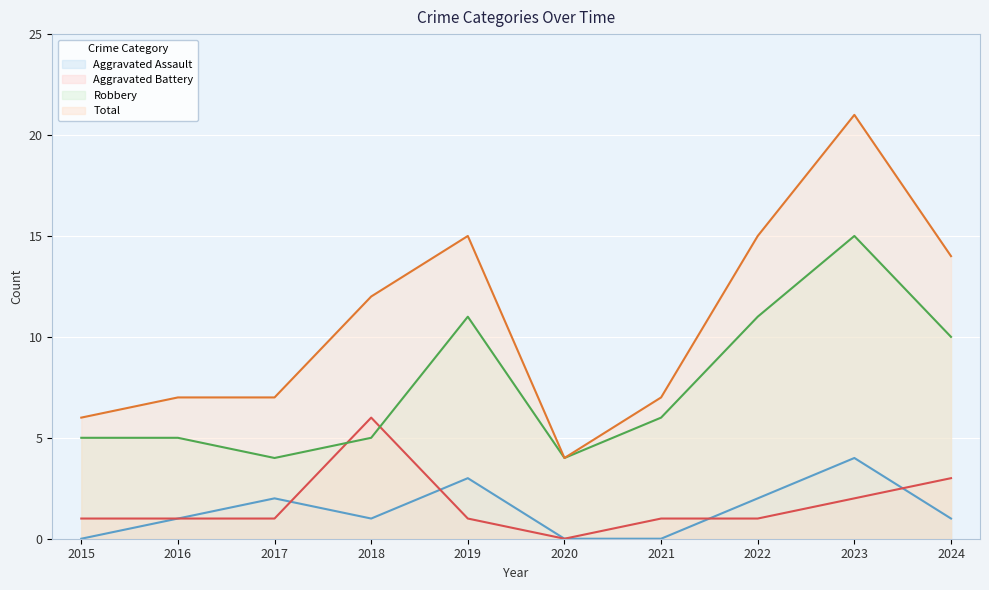

Reading left to right, list all the values displayed in this chart.

Aggravated Assault: 0	1	2	1	3	0	0	2	4	1
Aggravated Battery: 1	1	1	6	1	0	1	1	2	3
Robbery: 5	5	4	5	11	4	6	11	15	10
Total: 6	7	7	12	15	4	7	15	21	14